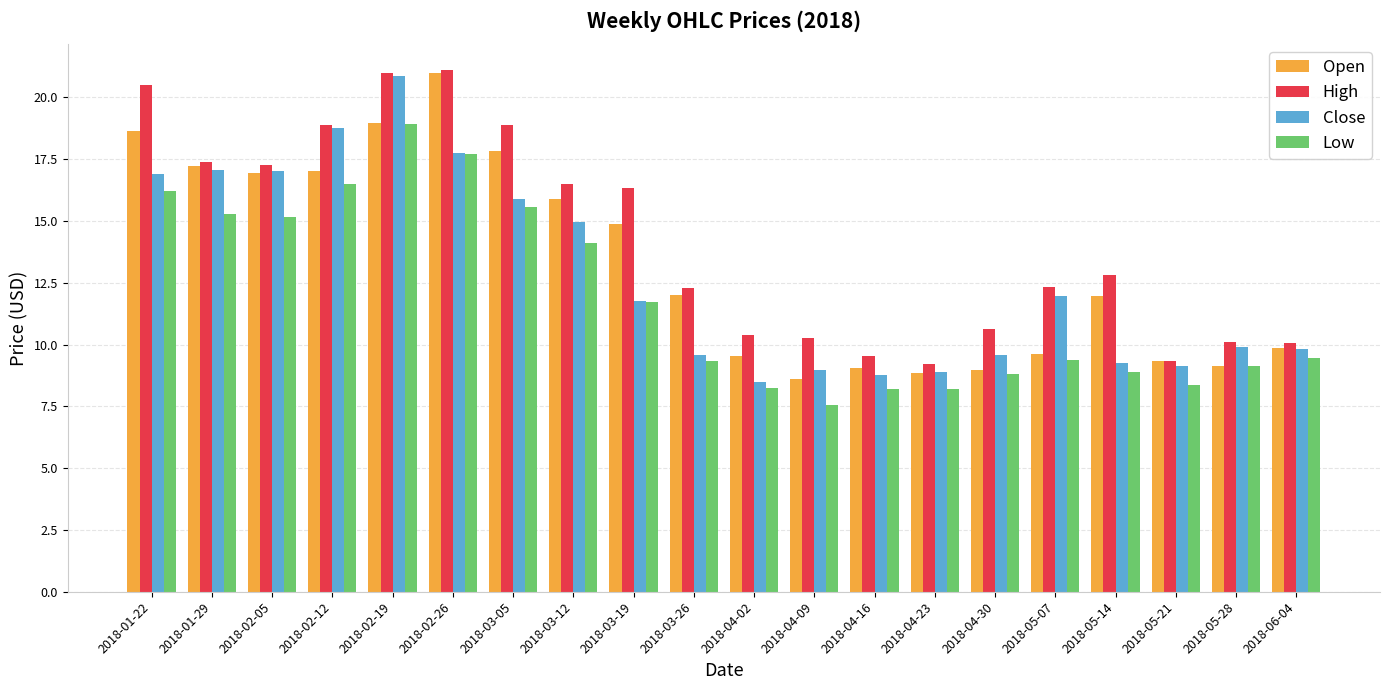

The value of Close at 2018-04-30 is 9.6. True or false?

True